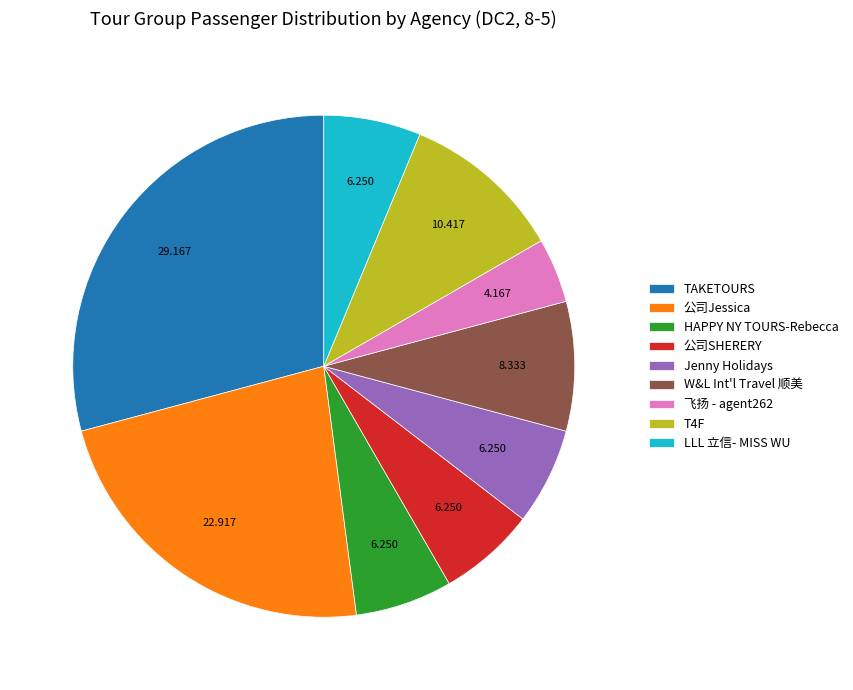

Does W&L Int'l Travel 顺美 account for over 50% of the chart?

No